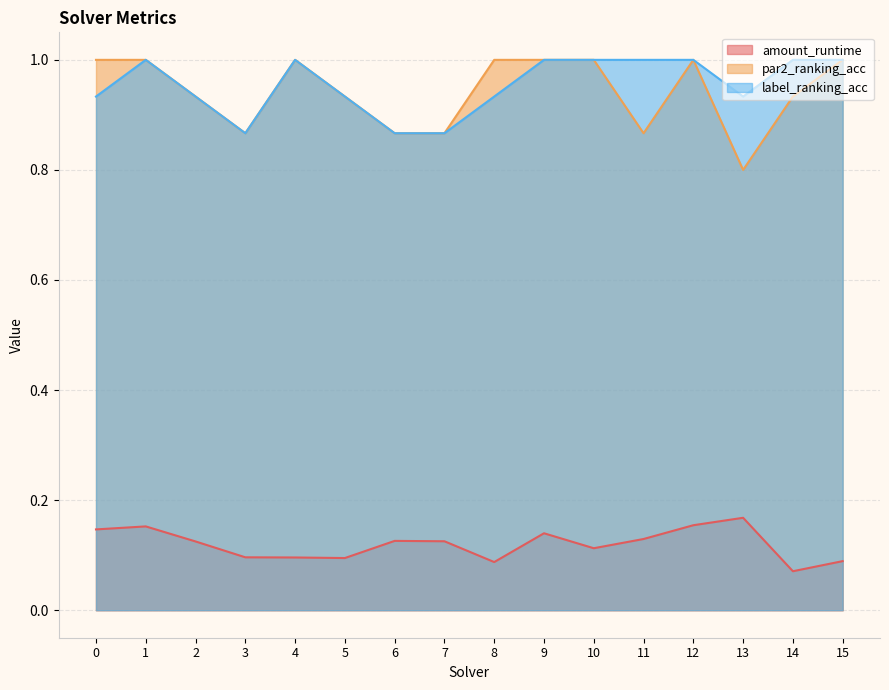

Reading left to right, extract all data points from this chart.

amount_runtime: 0.1	0.2	0.1	0.1	0.1	0.1	0.1	0.1	0.1	0.1	0.1	0.1	0.2	0.2	0.1	0.1
par2_ranking_acc: 1.0	1.0	0.9	0.9	1.0	0.9	0.9	0.9	1.0	1.0	1.0	0.9	1.0	0.8	0.9	1.0
label_ranking_acc: 0.9	1.0	0.9	0.9	1.0	0.9	0.9	0.9	0.9	1.0	1.0	1.0	1.0	0.9	1.0	1.0